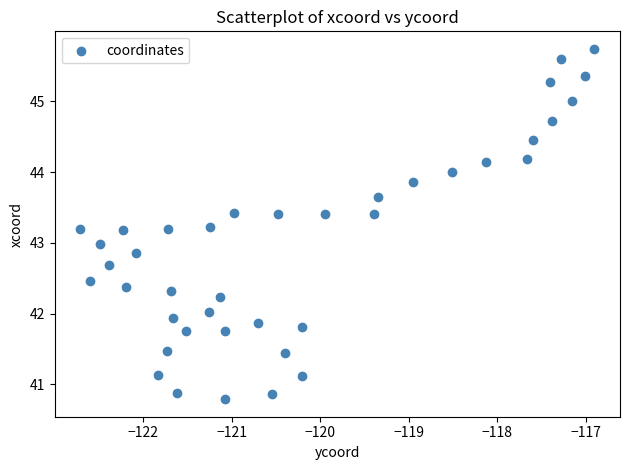

What is the range of X values (max minus min)?

5.8